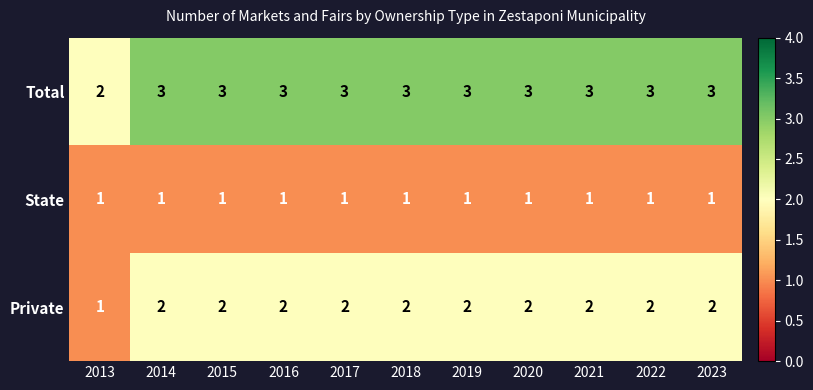

Read the Total value at 2017.

3